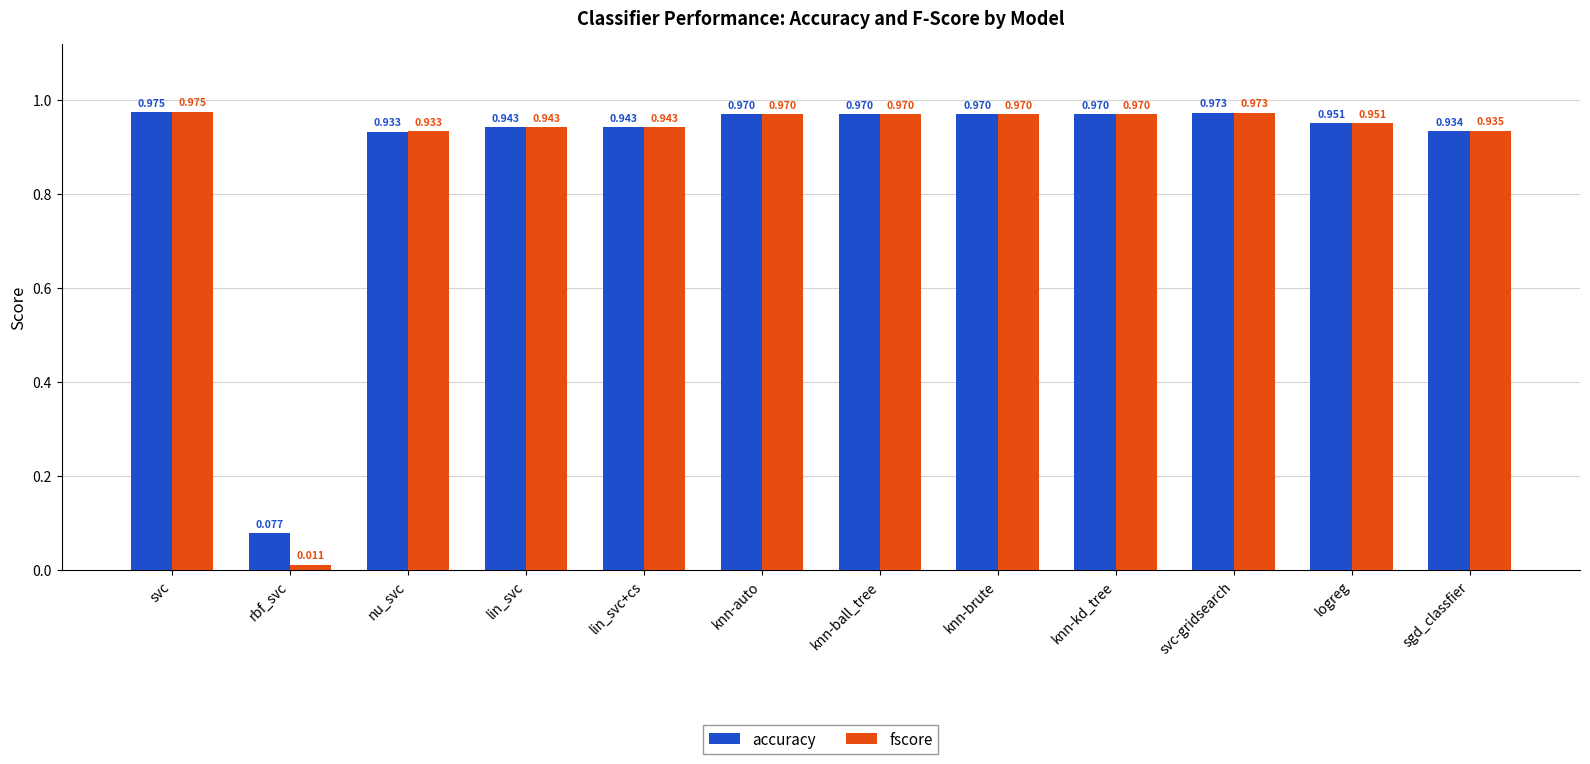

Which series has the largest range (max minus min)?

fscore